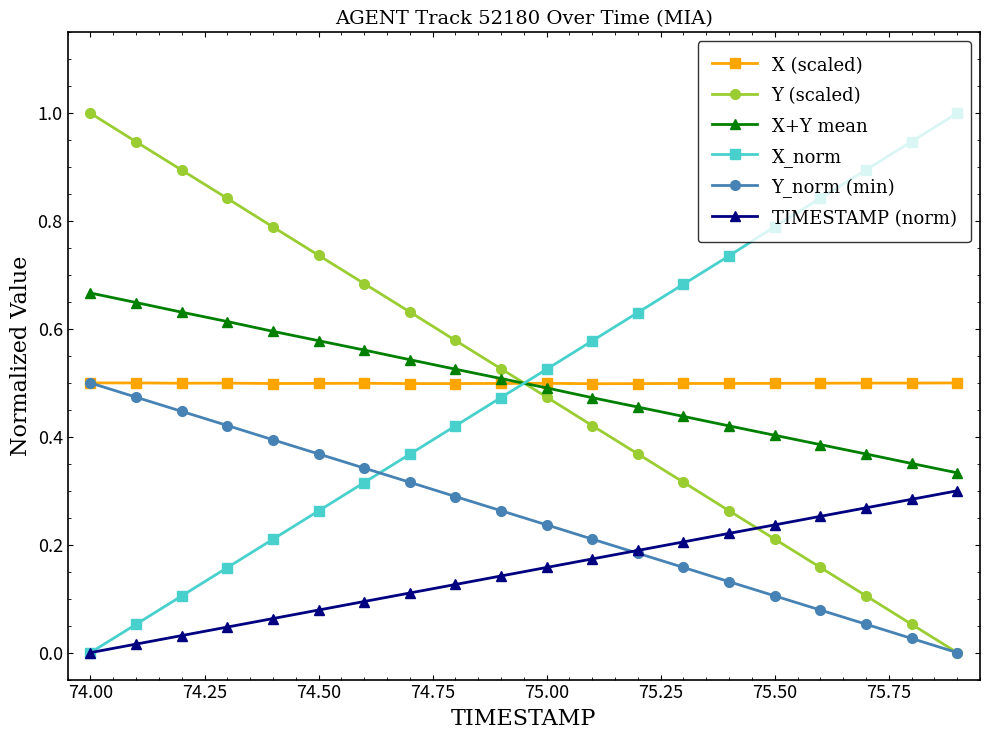

True or false: Y (scaled) has more than 0 points higher than both neighbors.

False